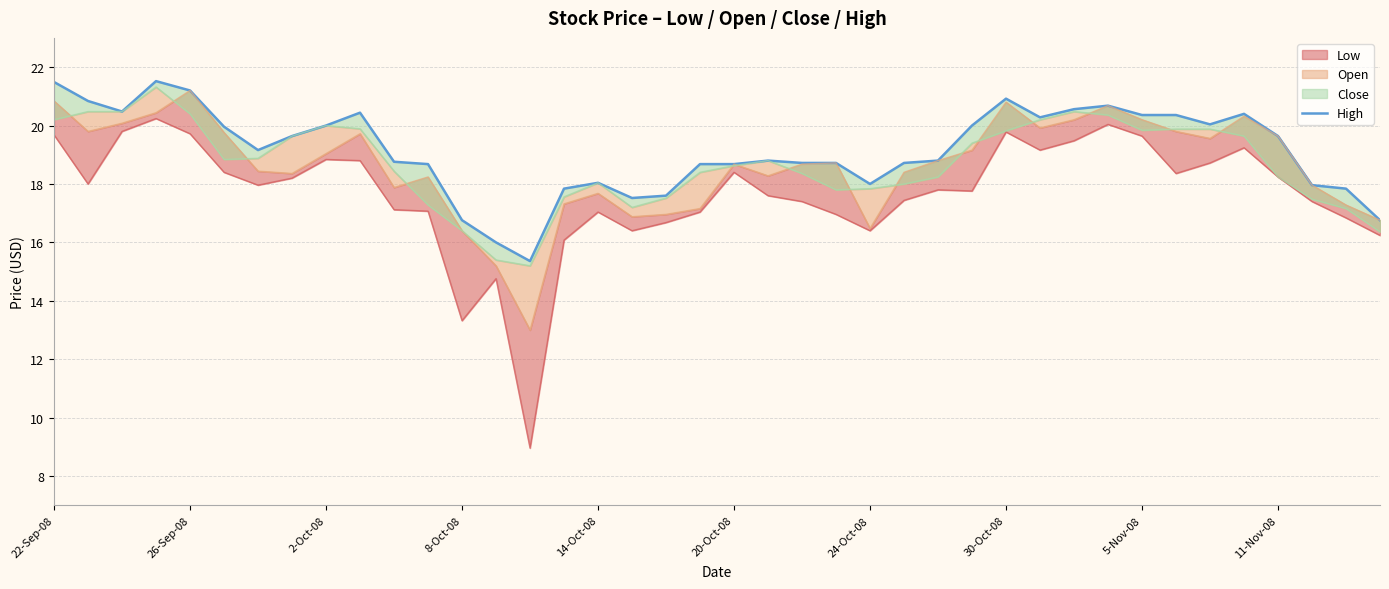

The chart shows a value of 18.7 at 22. True or false?

True